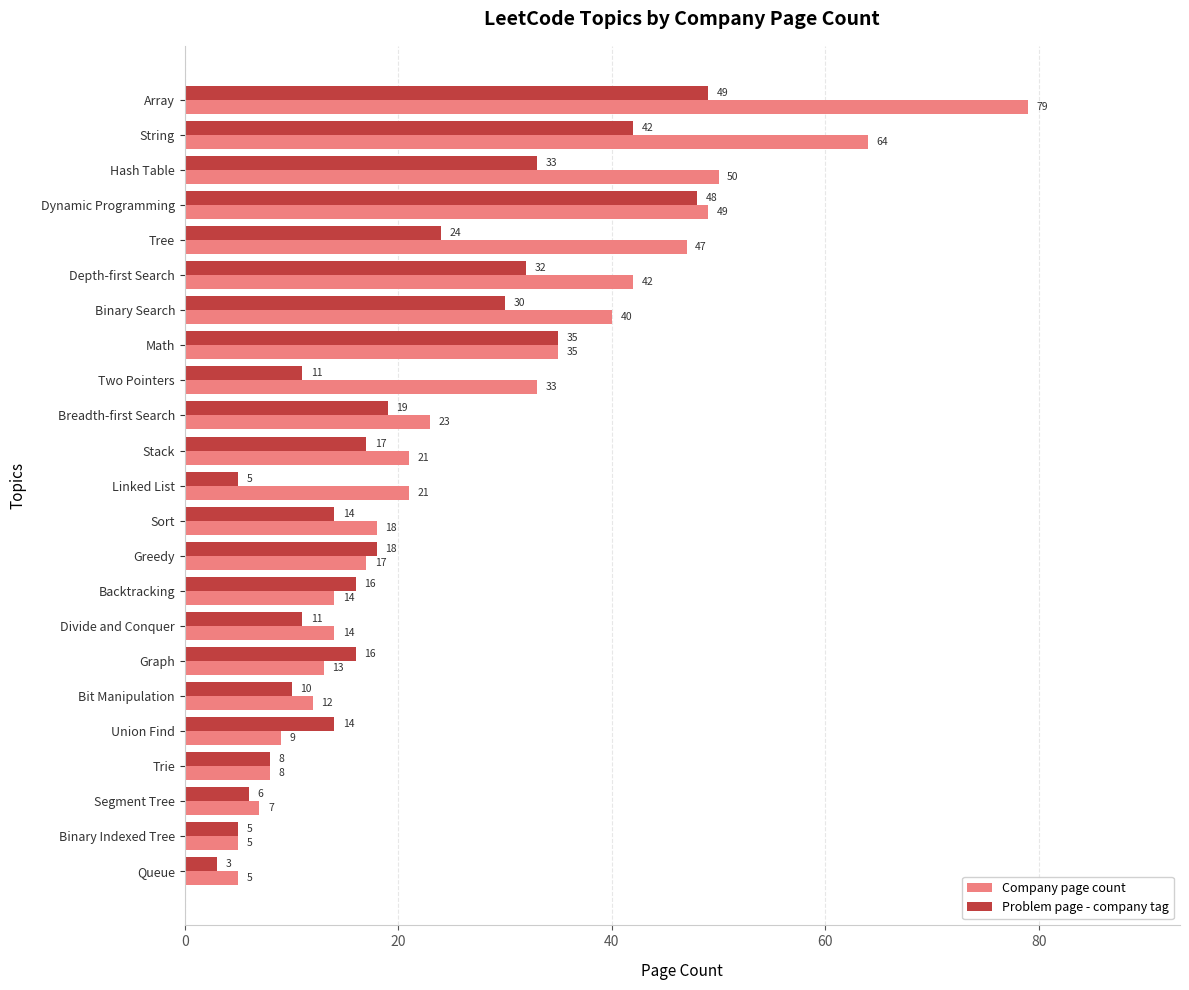

The Company page count series shows 3 at Graph. True or false?

False